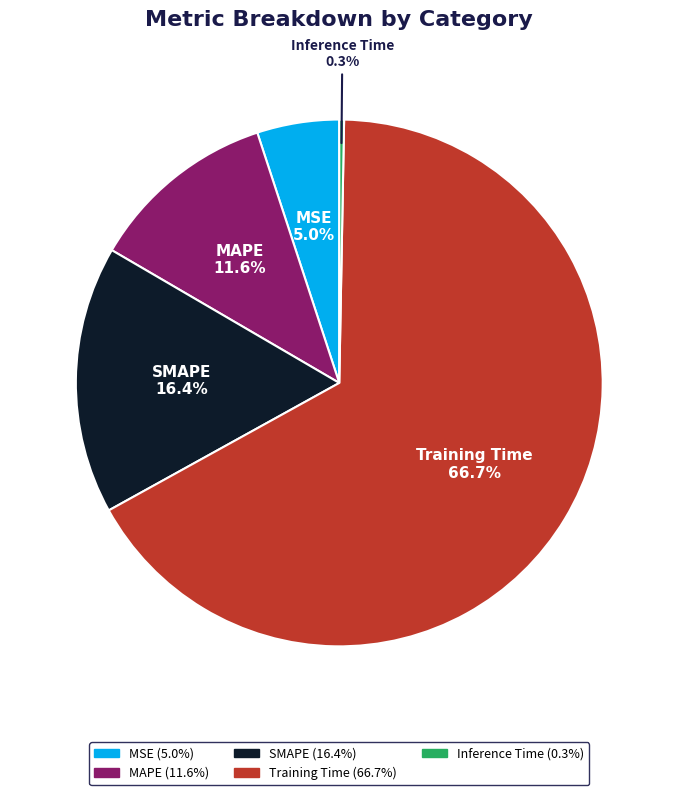

What is the smallest slice in the pie chart?

Inference Time